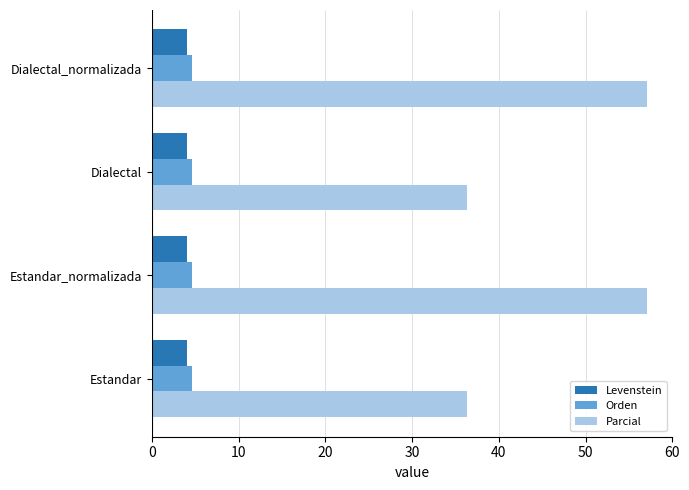

What is the minimum value shown in the chart?

4.0